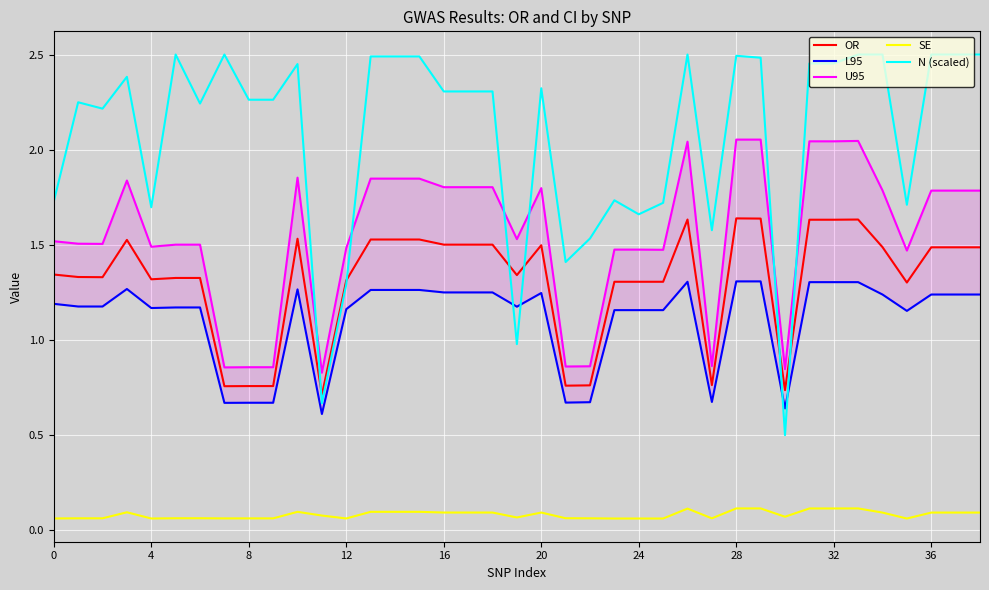

True or false: SE and OR intersect in this chart.

False